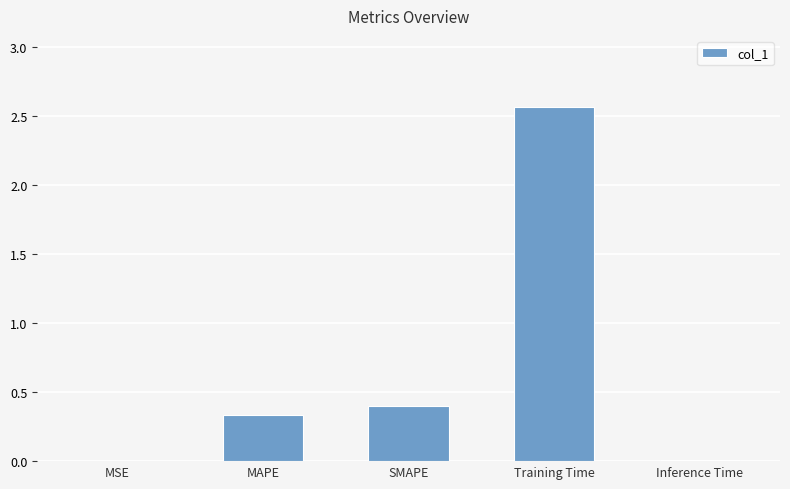

Which category has the highest value across all series?

Training Time